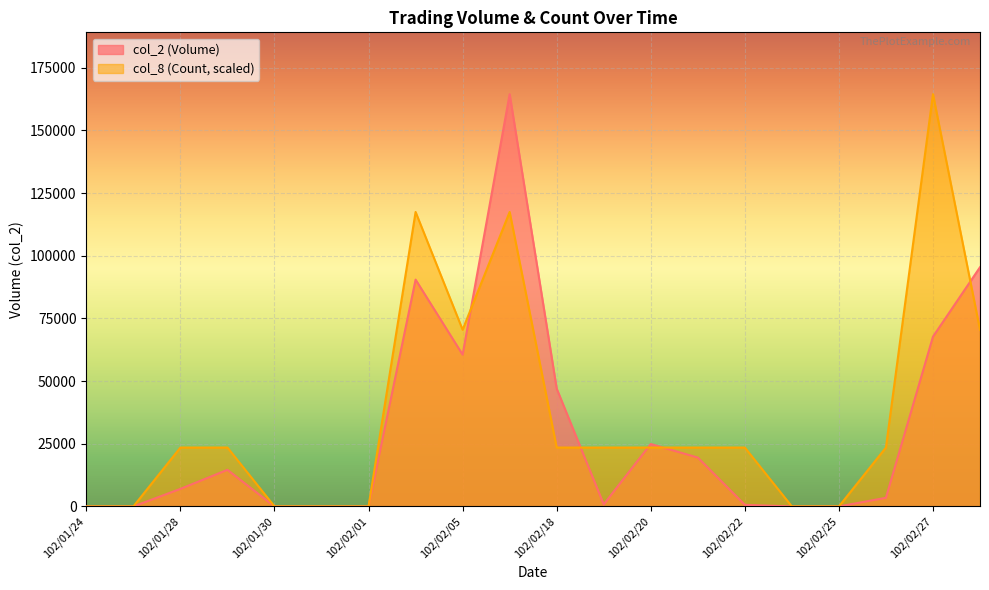

Reading right to left, list all the values displayed in this chart.

col_2 (Volume): 102/03/01=95430.0	102/02/27=67720.0	102/02/26=3450.0	102/02/25=0.0	102/02/23=0.0	102/02/22=640.0	102/02/21=19500.0	102/02/20=24900.0	102/02/19=820.0	102/02/18=47000.0	102/02/06=164460.0	102/02/05=60550.0	102/02/04=90480.0	102/02/01=0.0	102/01/31=0.0	102/01/30=0.0	102/01/29=14600.0	102/01/28=7000.0	102/01/25=0.0	102/01/24=0.0
col_8 (Count): 102/03/01=70482.9	102/02/27=164460.0	102/02/26=23494.3	102/02/25=0.0	102/02/23=0.0	102/02/22=23494.3	102/02/21=23494.3	102/02/20=23494.3	102/02/19=23494.3	102/02/18=23494.3	102/02/06=117471.4	102/02/05=70482.9	102/02/04=117471.4	102/02/01=0.0	102/01/31=0.0	102/01/30=0.0	102/01/29=23494.3	102/01/28=23494.3	102/01/25=0.0	102/01/24=0.0